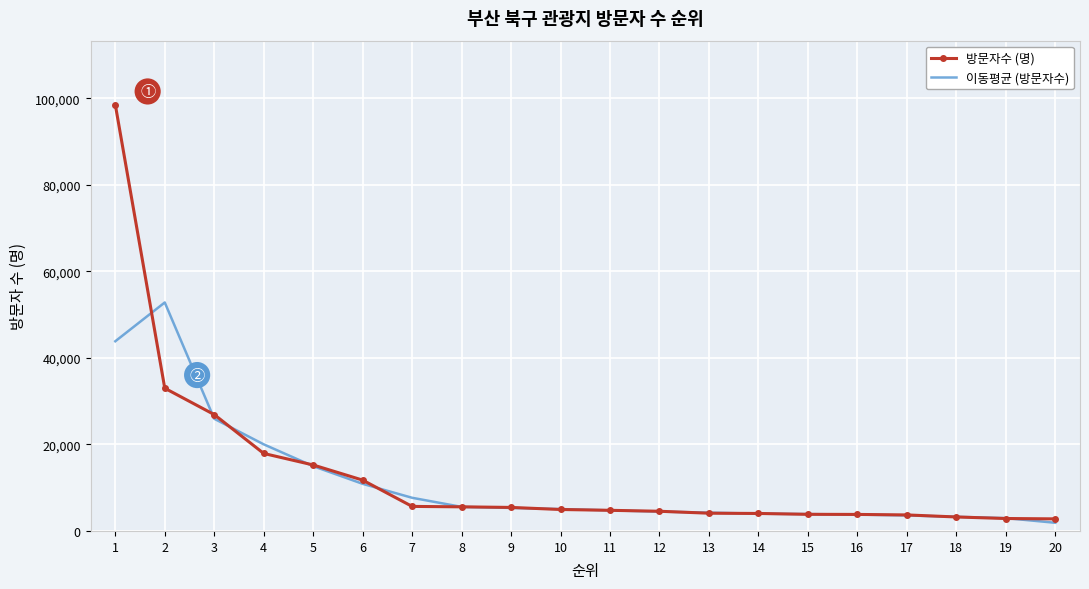

What is the maximum value shown in the chart?

98535.0